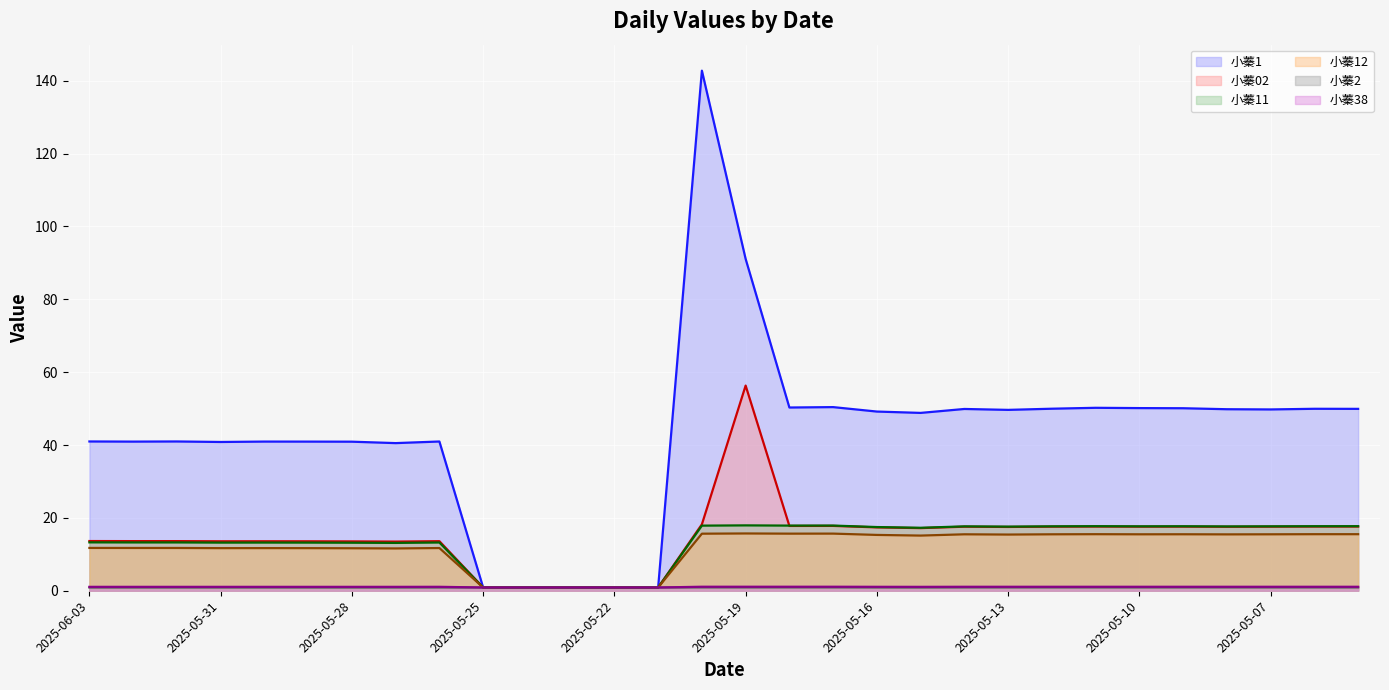

True or false: 小蓁1 (line) and 小蓁02 (line) intersect in this chart.

False